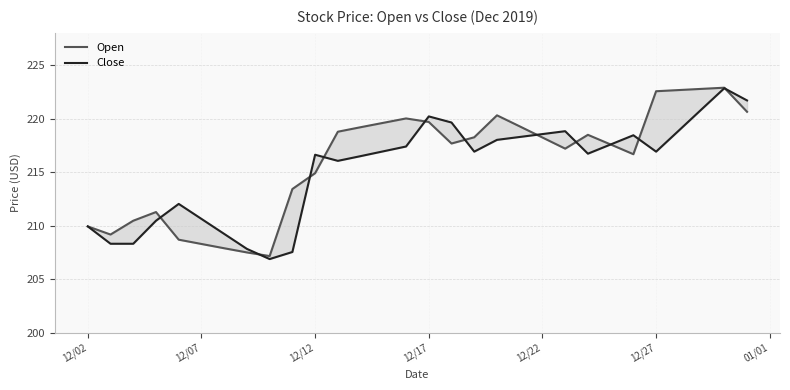

How many lines are shown in the chart?

2